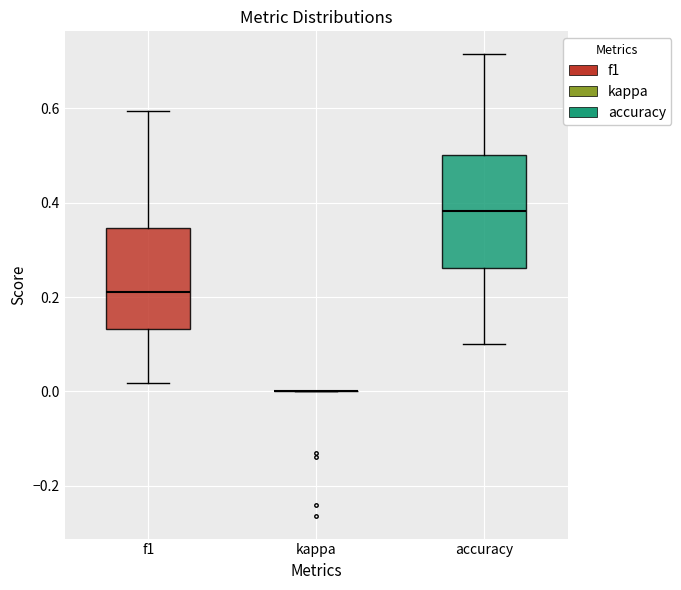

Reading left to right, read every box against the y-axis: the position of its median line, the range the box covers, and the ends of its whiskers. The values are not printed on the chart, so give them approximately, as read against the axis.

f1: median 0.22, box 0.14 to 0.34, whiskers 0.02 to 0.60
kappa: box collapsed to a line at 0.00, whiskers 0.00 to 0.00
accuracy: median 0.38, box 0.26 to 0.50, whiskers 0.10 to 0.72